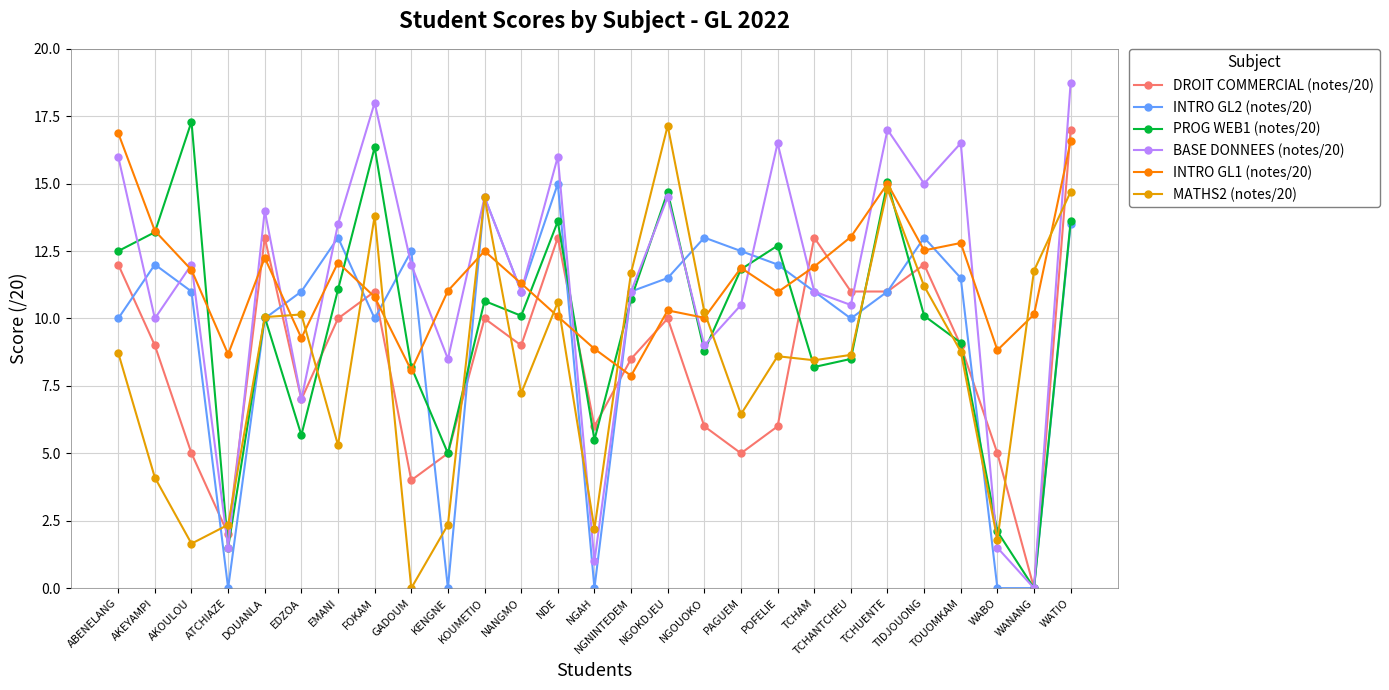

What is the sum of all INTRO GL1 (notes/20) values?

308.7